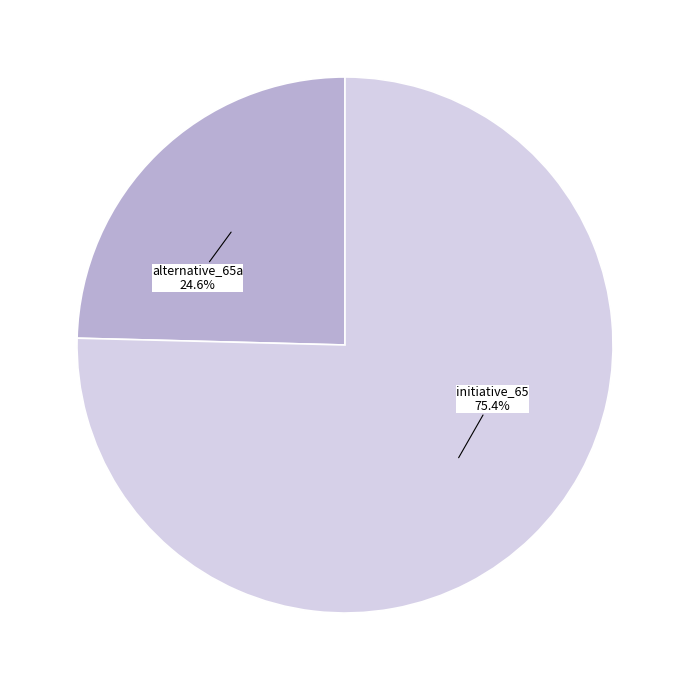

What percentage is the initiative_65 slice, to the nearest percent?

75%